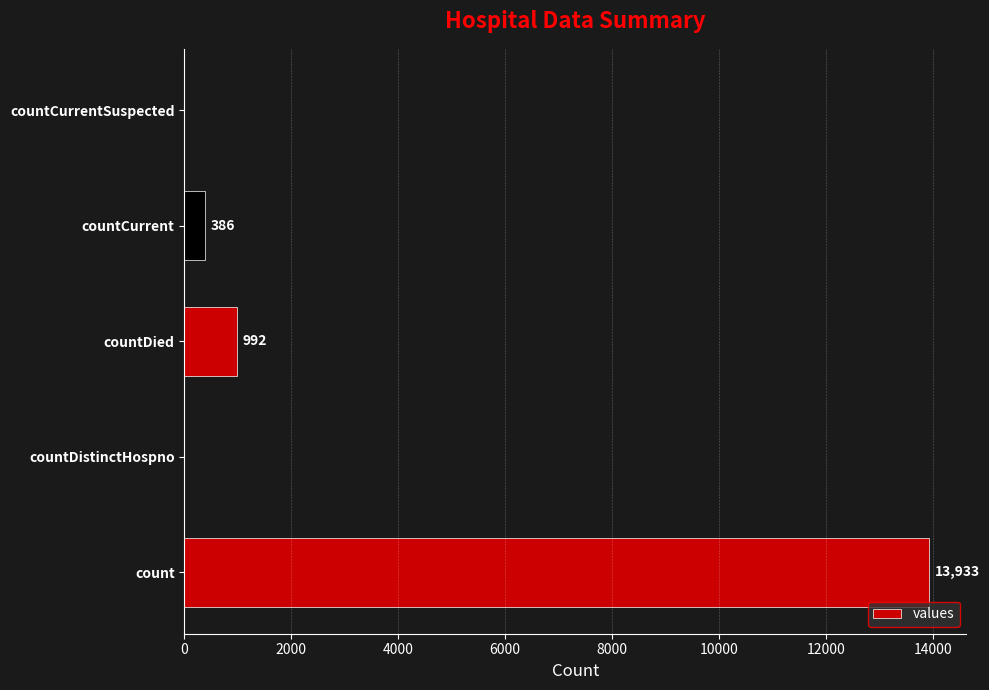

Where is the data nearest to the value 6966?

countDied